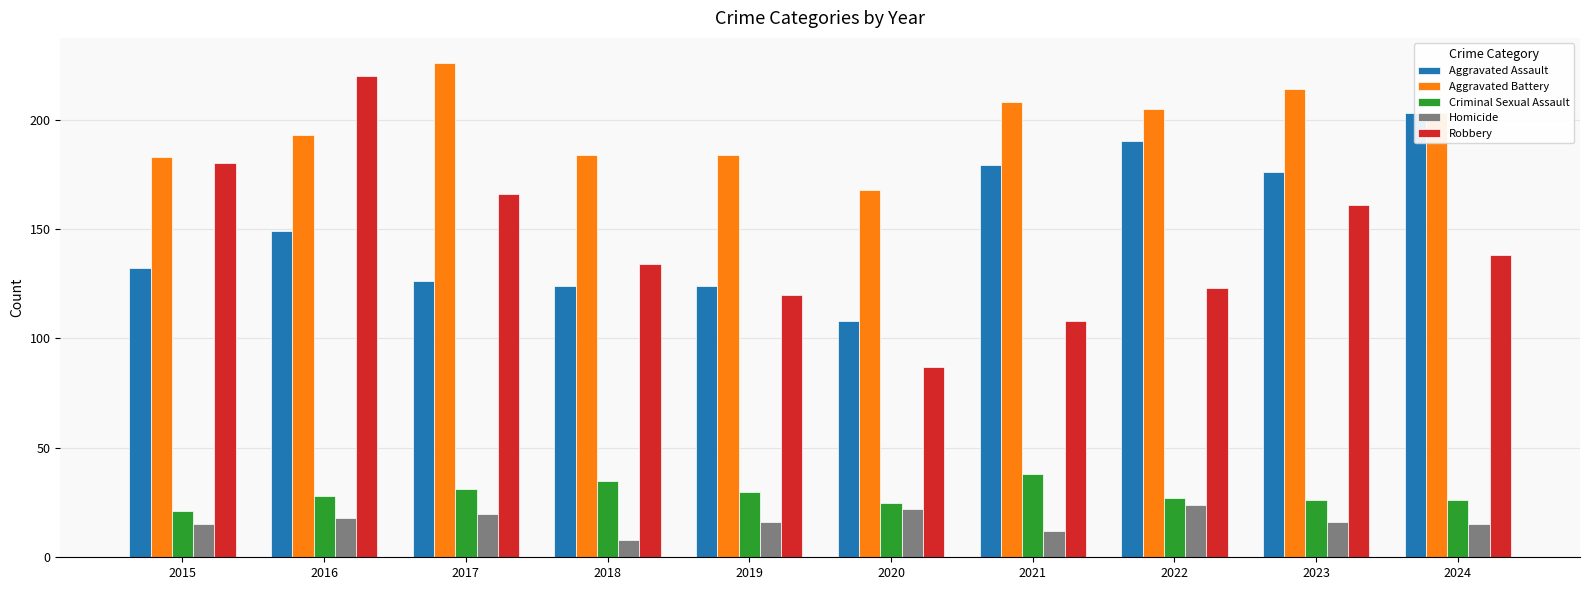

Where is Aggravated Assault nearest to the value 155?

2016